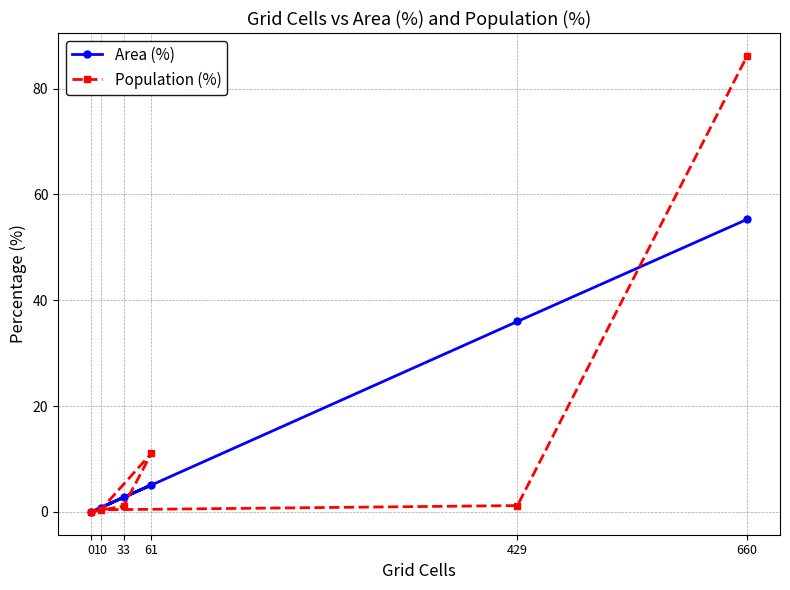

What is the sum of all Area (%) values?

100.0